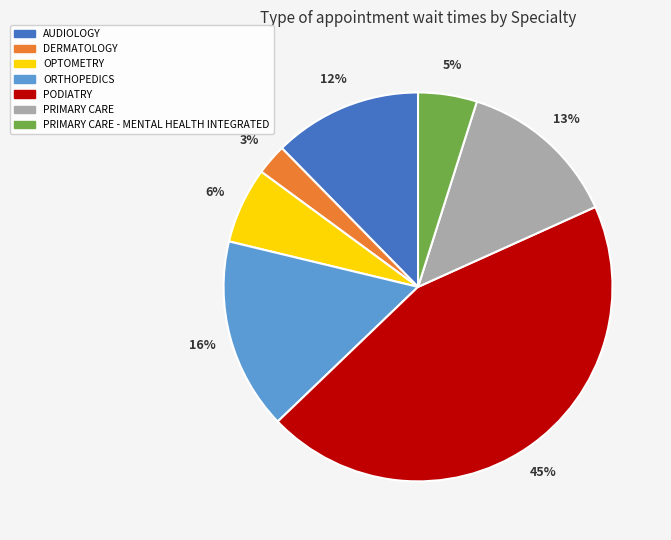

To the nearest percent, what is the combined percentage of ORTHOPEDICS and PODIATRY?

61%